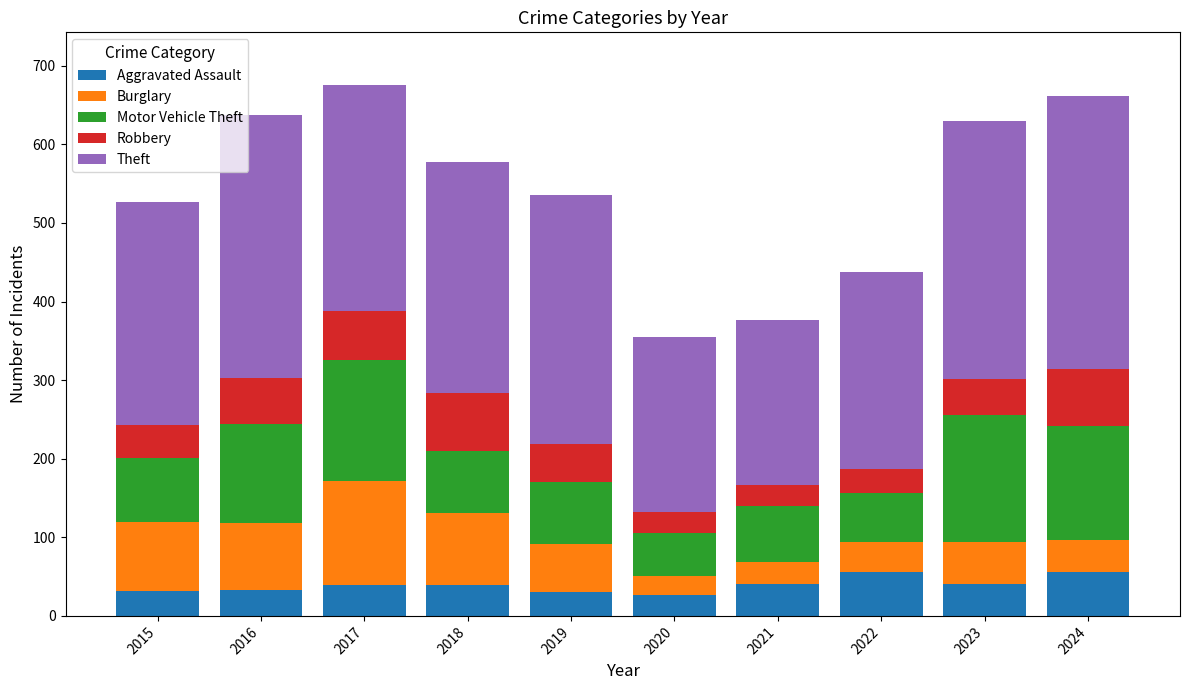

What is the difference between the second highest and minimum values in the Aggravated Assault series?

29